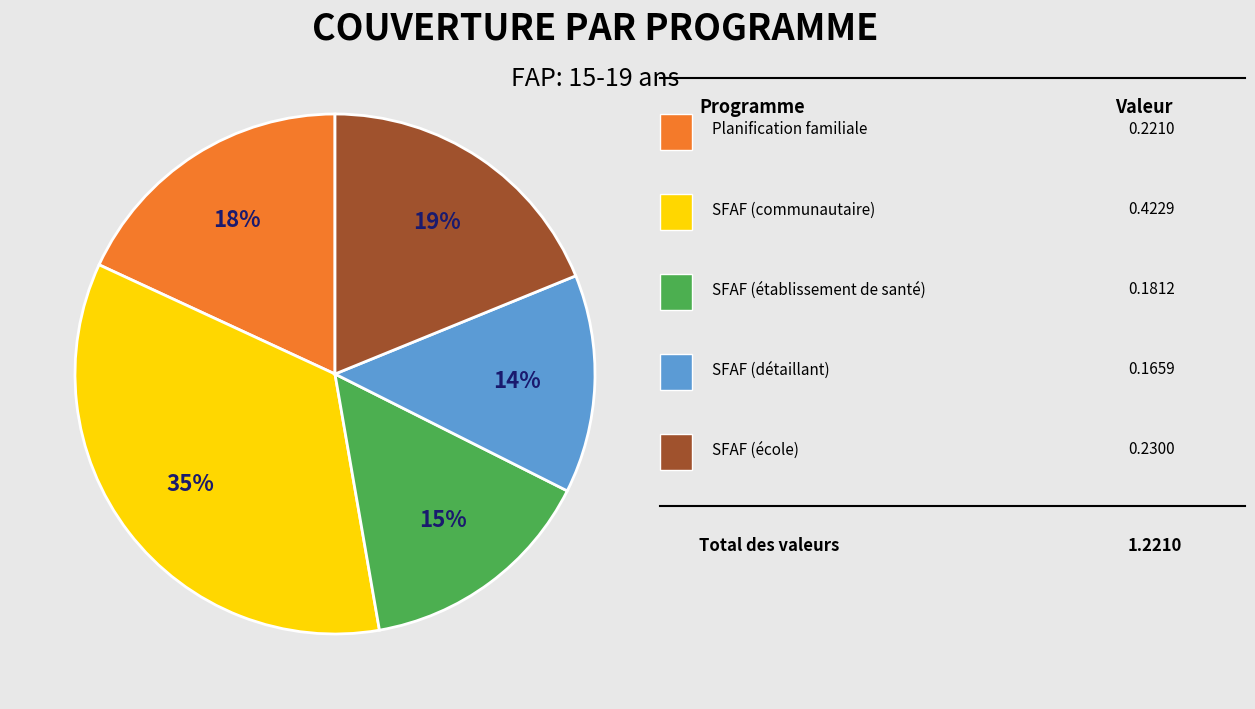

Does any single category account for the majority?

No